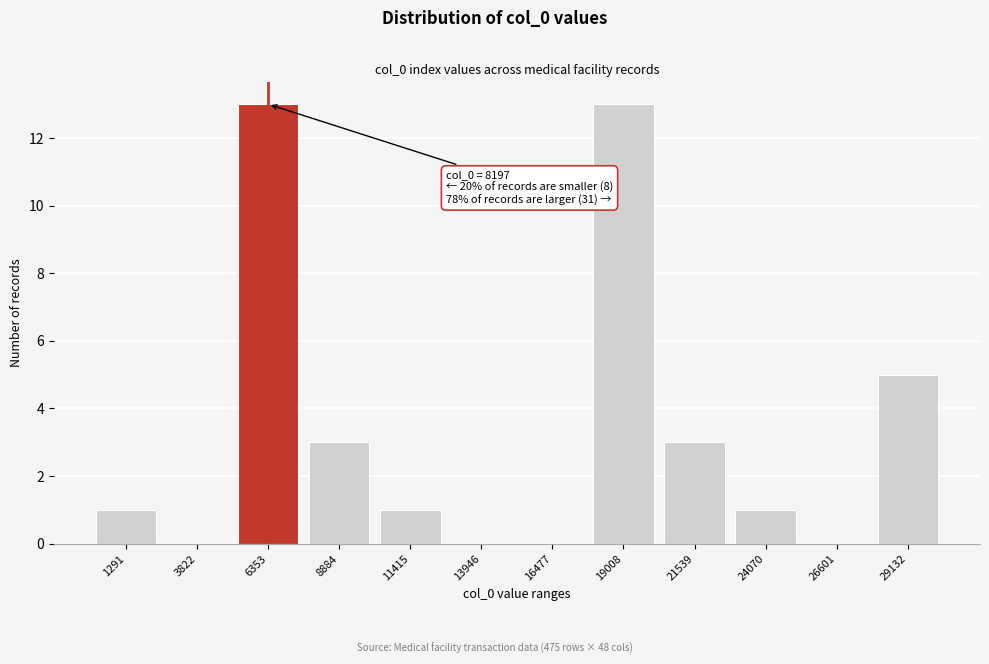

Reading right to left, transcribe all the data shown in this chart.

29132=5	26601=0	24070=1	21539=3	19008=13	16477=0	13946=0	11415=1	8884=3	6353=13	3822=0	1291=1